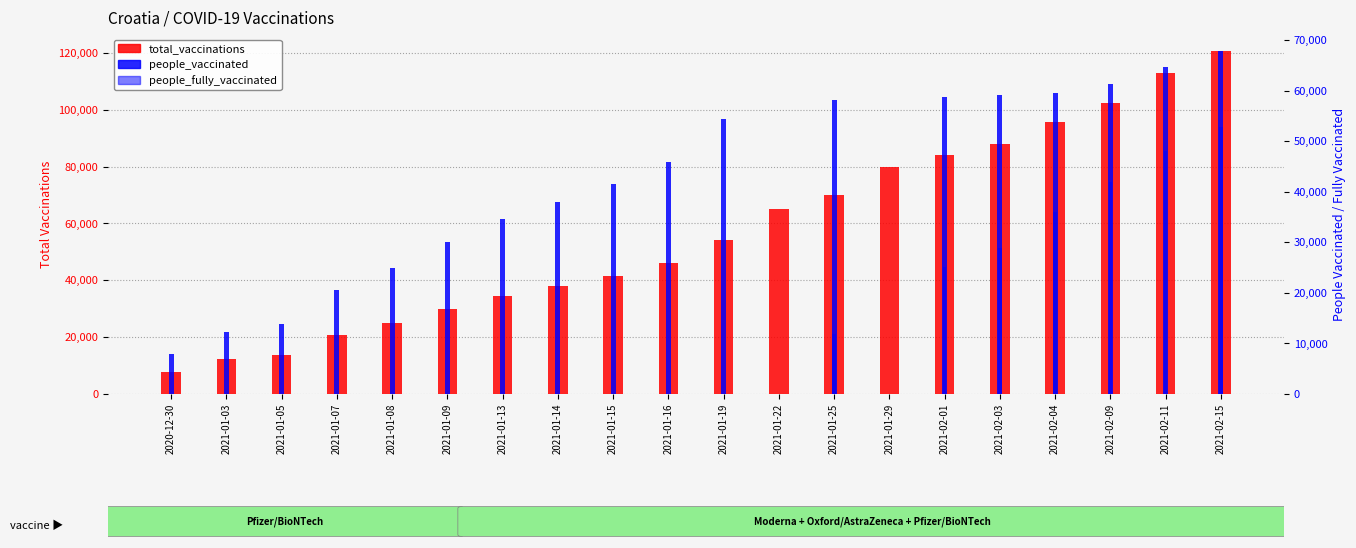

What is the difference between the maximum and minimum values in the people_vaccinated series?

67825